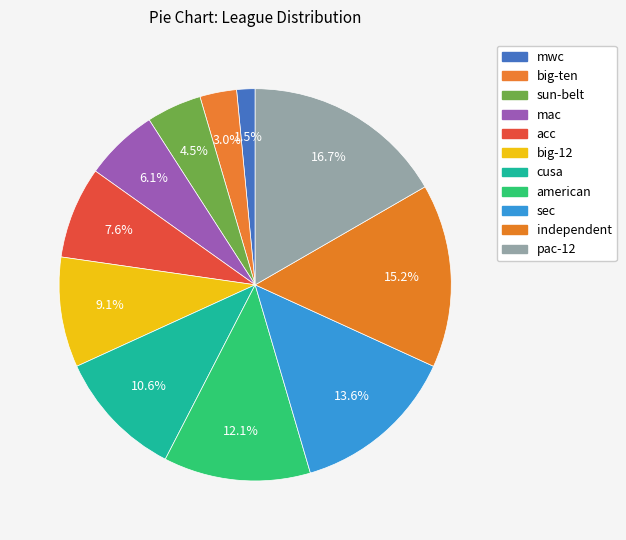

How many slices are in this pie chart?

11